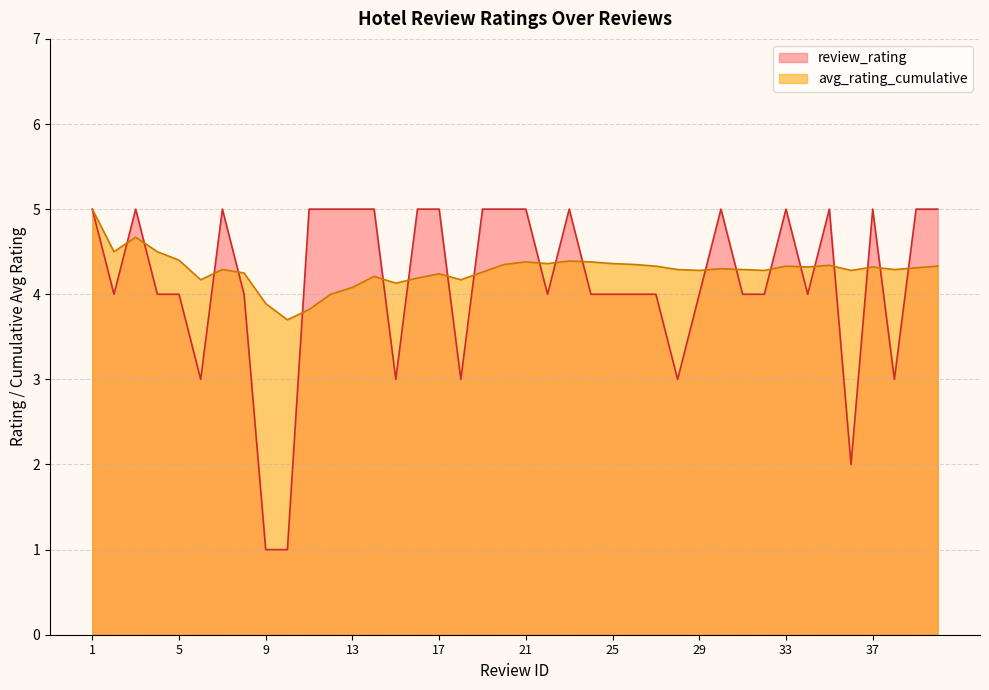

Where is the first local maximum for avg_rating_cumulative?

3